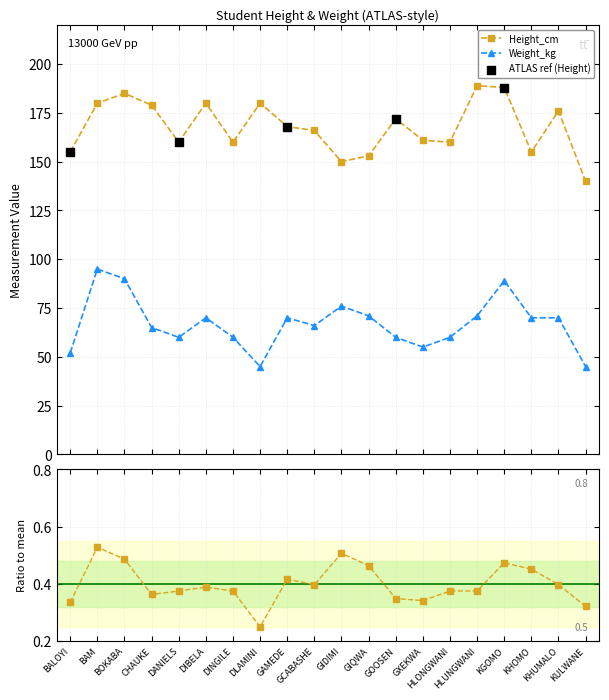

True or false: Weight_kg and Height_cm intersect in this chart.

False